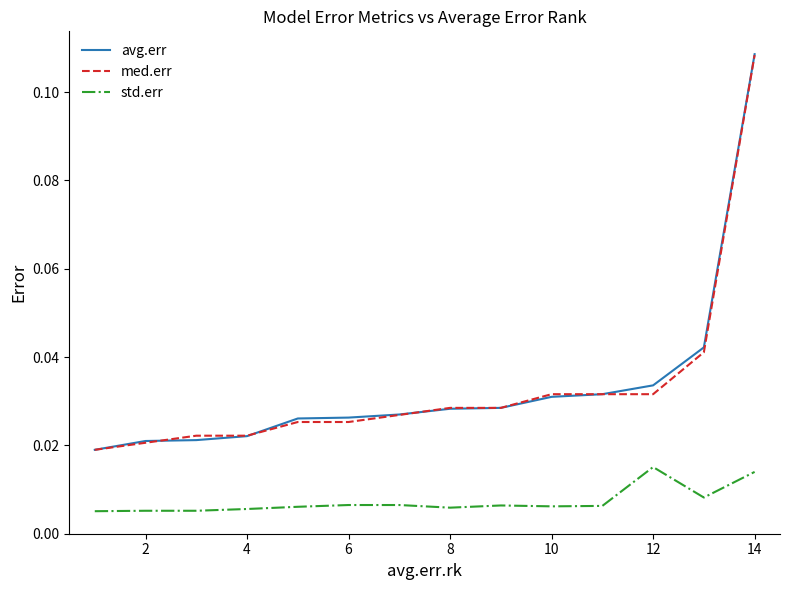

At how many categories does at least one series exceed 0?

14